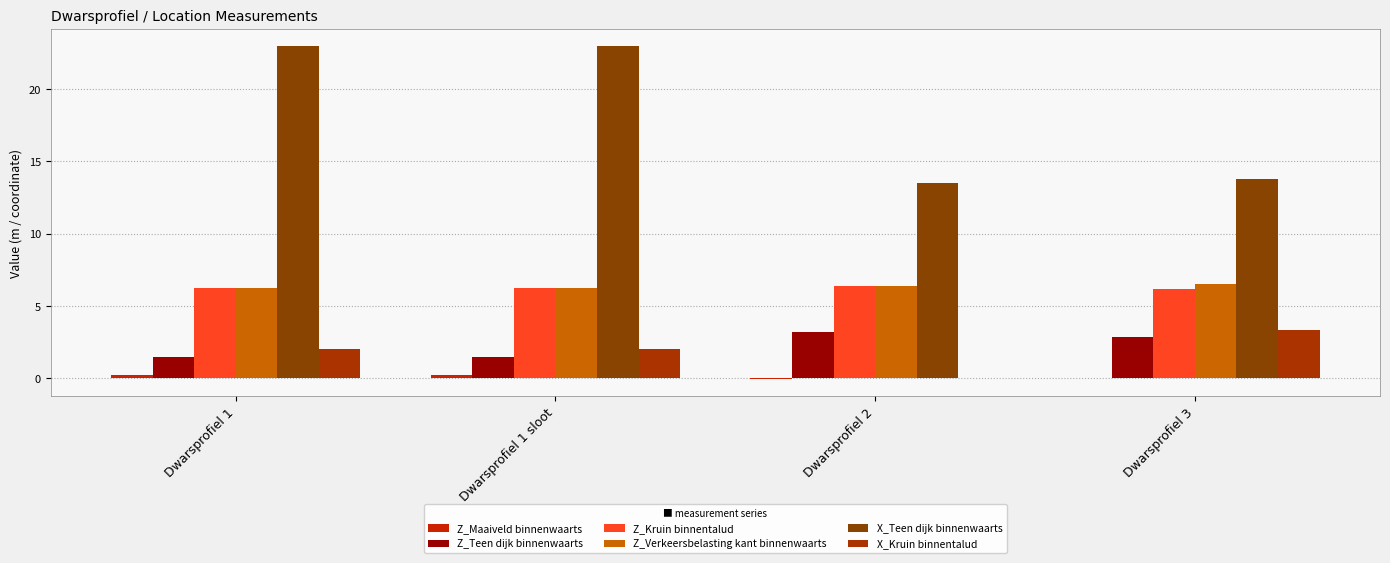

List the labels in order of Z_Kruin binnentalud value, largest first.

Dwarsprofiel 2, Dwarsprofiel 1, Dwarsprofiel 1 sloot, Dwarsprofiel 3